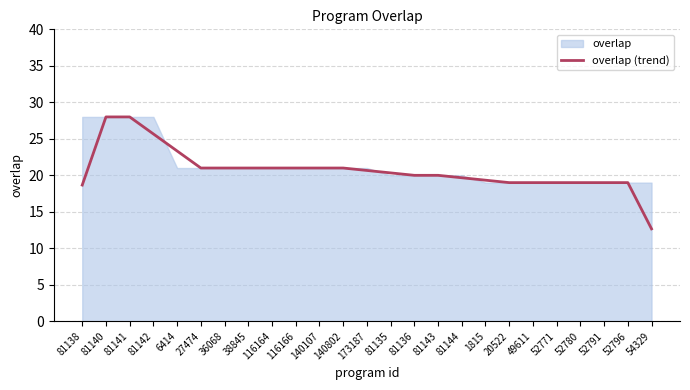

Which label corresponds to the smallest value in the chart?

54329